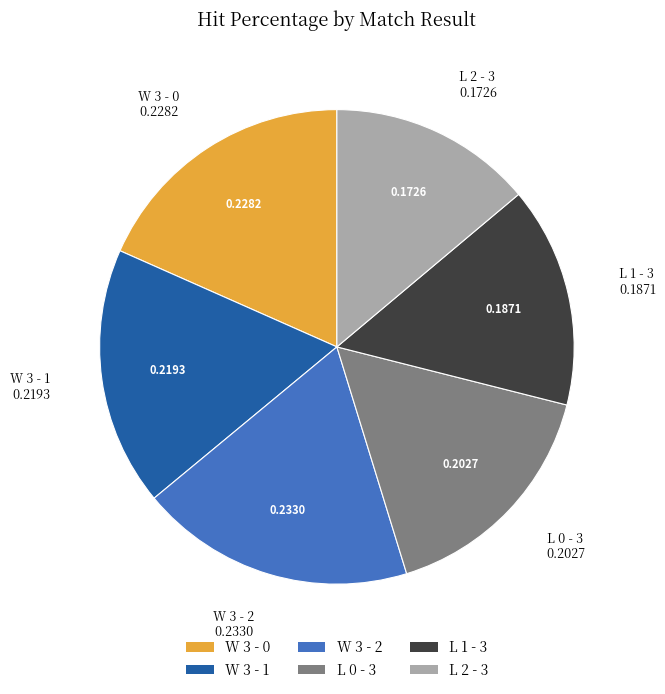

Combined, do W 3 - 0 and L 1 - 3 account for over 50%?

No